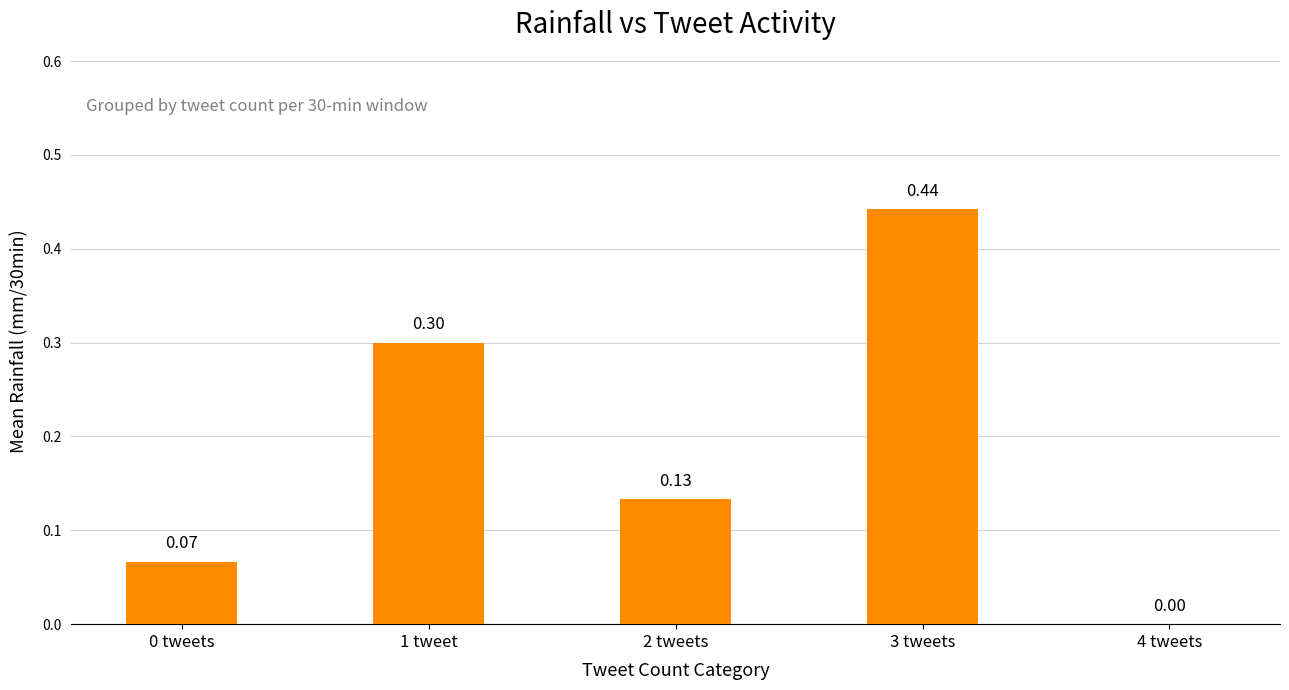

What is the sum of all values?

0.9